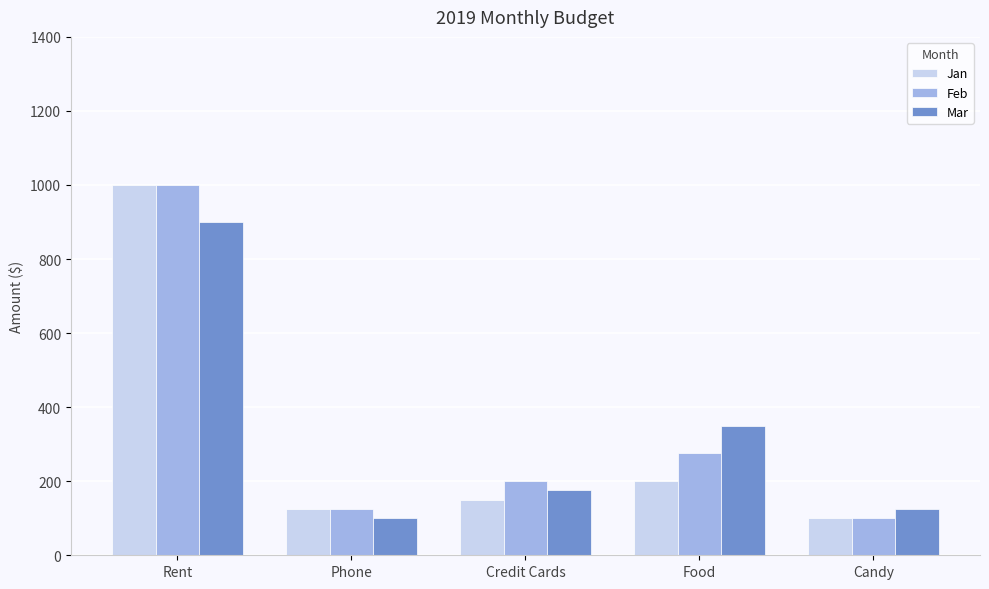

At how many categories does at least one series exceed 559?

1